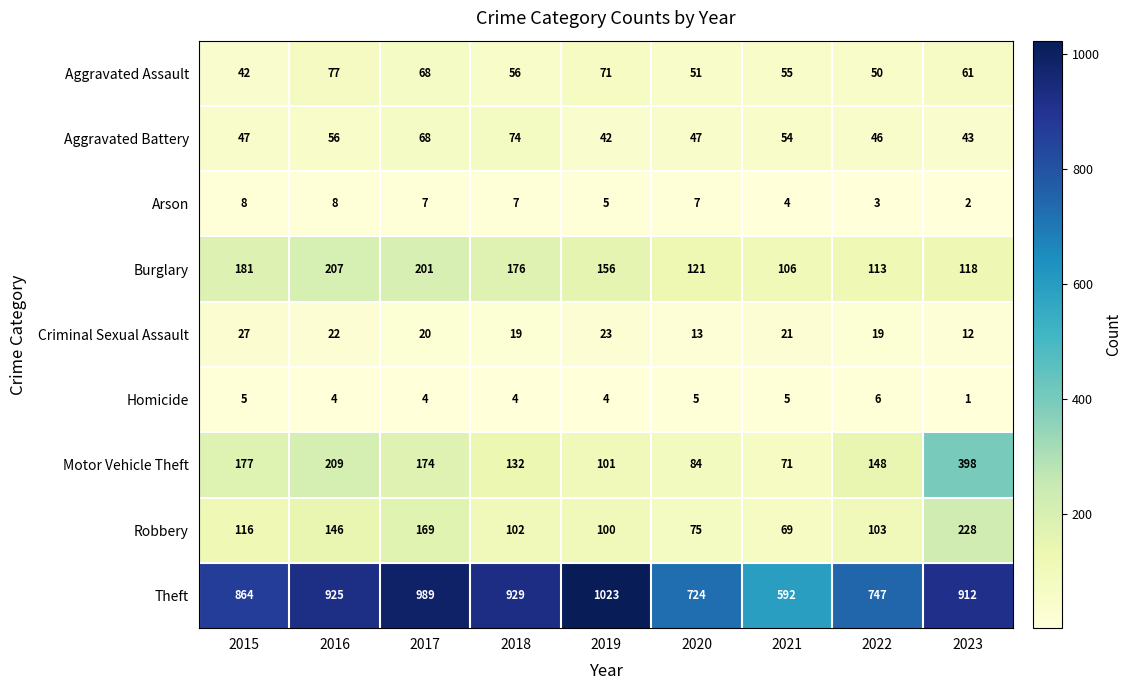

Read the Theft value at 2018, to the nearest 5.

930